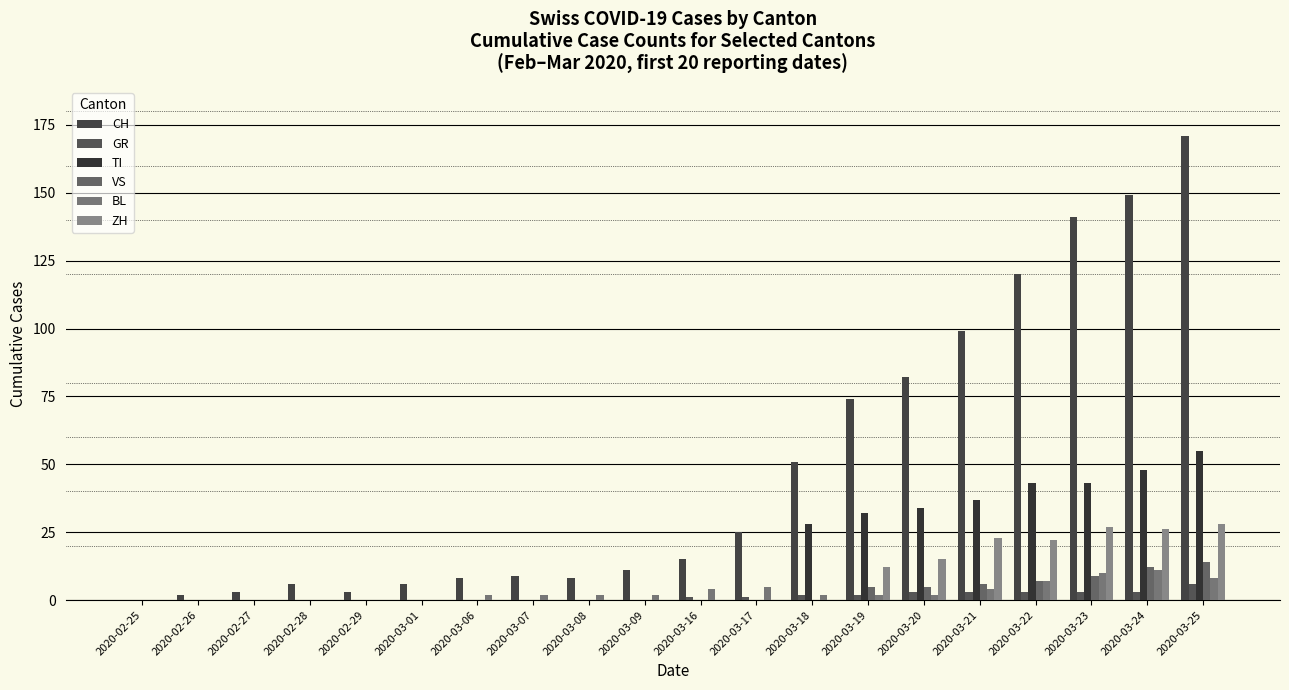

The value of CH at 2020-03-25 is 171. True or false?

True